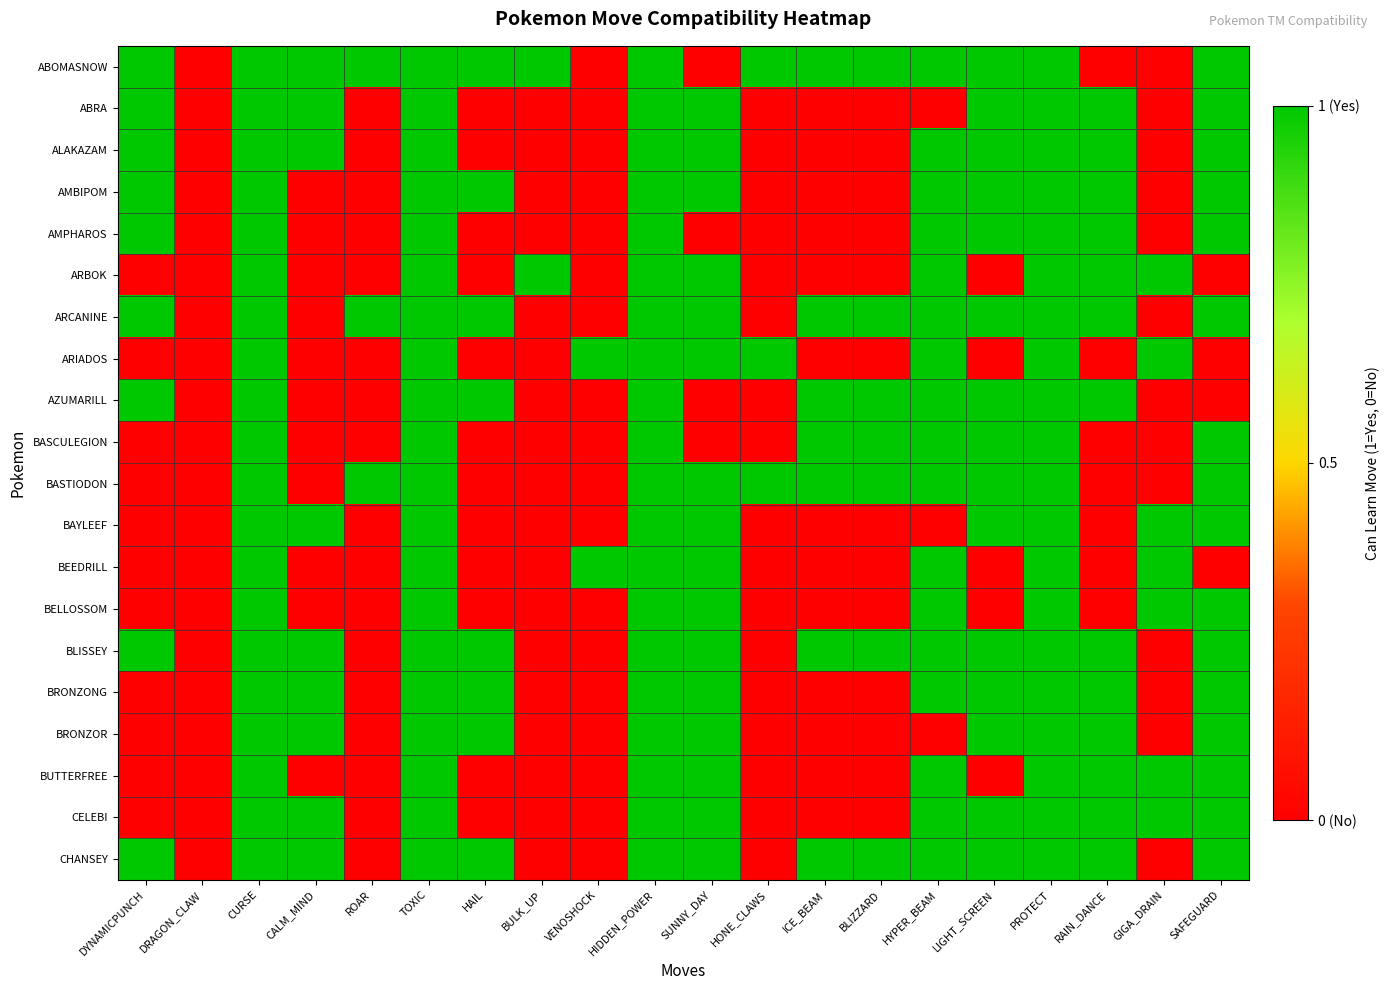

How many data points does each series have?

20